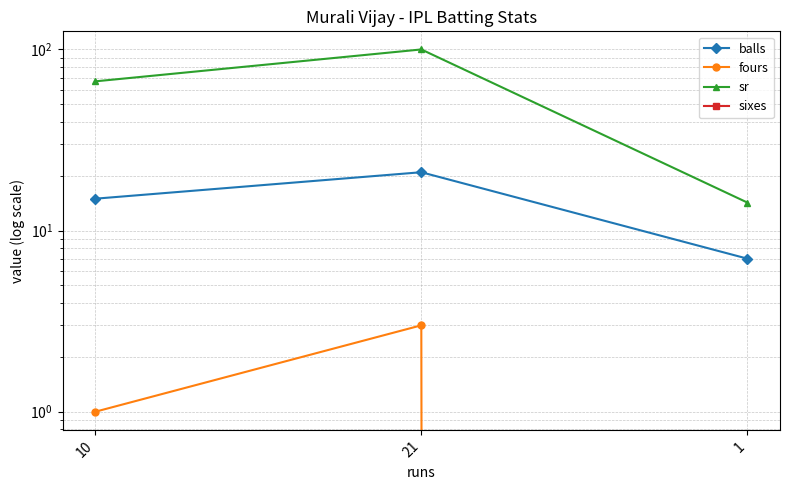

What is the difference between the balls values at 1 and 21?

14.0